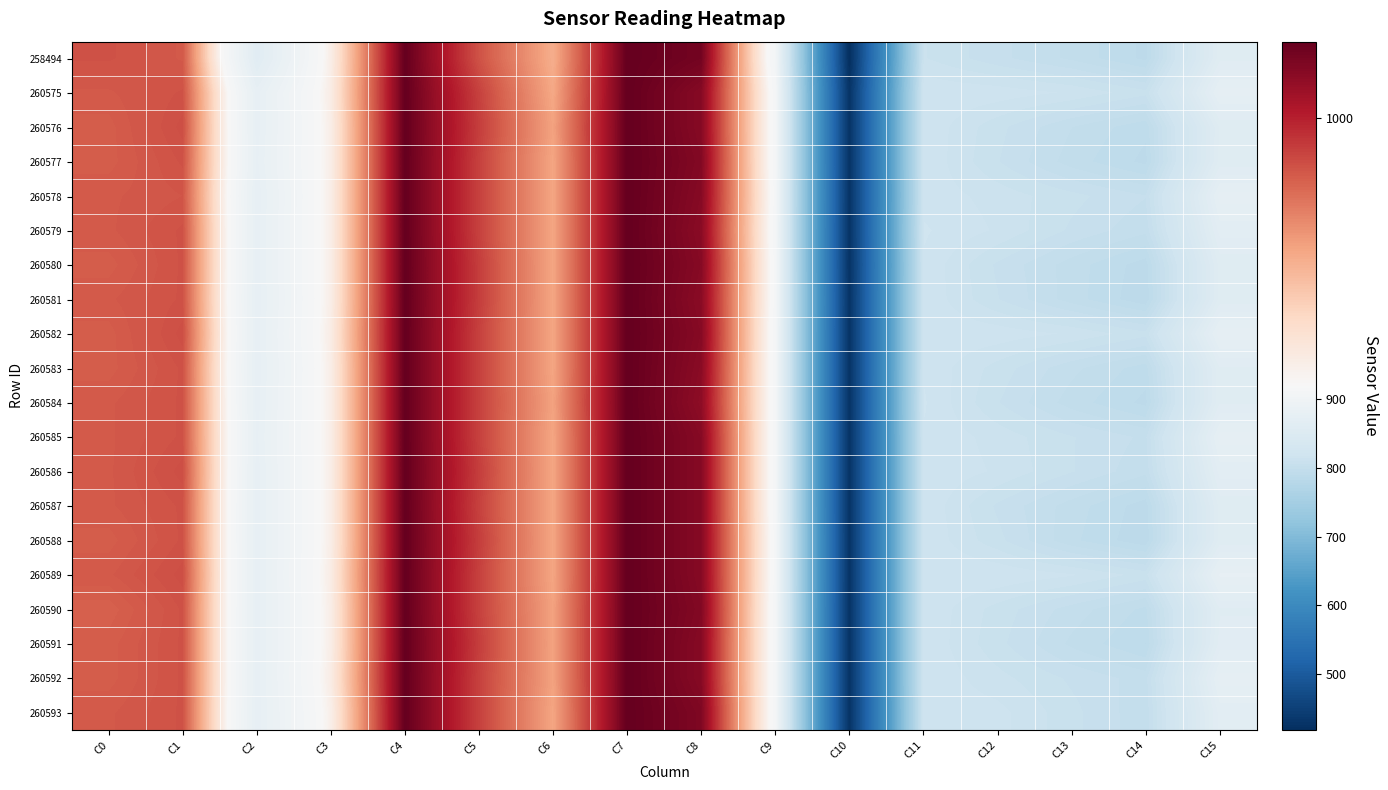

Reading left to right, list all the values displayed in this chart.

258494: C0=985	C1=983	C2=862	C3=926	C4=1023	C5=985	C6=957	C7=1023	C8=1019	C9=907	C10=419	C11=810	C12=803	C13=797	C14=789	C15=859
260575: C0=983	C1=985	C2=878	C3=927	C4=1023	C5=990	C6=959	C7=1023	C8=1014	C9=912	C10=428	C11=817	C12=816	C13=813	C14=807	C15=874
260576: C0=982	C1=986	C2=878	C3=926	C4=1023	C5=991	C6=961	C7=1023	C8=1014	C9=912	C10=428	C11=817	C12=807	C13=798	C14=791	C15=857
260577: C0=982	C1=985	C2=879	C3=926	C4=1023	C5=990	C6=960	C7=1023	C8=1015	C9=912	C10=428	C11=817	C12=806	C13=796	C14=789	C15=858
260578: C0=983	C1=984	C2=877	C3=926	C4=1023	C5=990	C6=960	C7=1023	C8=1014	C9=913	C10=428	C11=816	C12=812	C13=807	C14=802	C15=874
260579: C0=983	C1=985	C2=878	C3=926	C4=1023	C5=990	C6=960	C7=1023	C8=1013	C9=912	C10=428	C11=818	C12=813	C13=805	C14=799	C15=866
260580: C0=982	C1=985	C2=878	C3=926	C4=1023	C5=991	C6=960	C7=1023	C8=1014	C9=913	C10=427	C11=817	C12=805	C13=796	C14=788	C15=858
260581: C0=983	C1=985	C2=877	C3=926	C4=1023	C5=991	C6=960	C7=1023	C8=1013	C9=913	C10=428	C11=817	C12=806	C13=796	C14=787	C15=858
260582: C0=982	C1=986	C2=878	C3=927	C4=1023	C5=990	C6=960	C7=1023	C8=1014	C9=912	C10=428	C11=817	C12=816	C13=813	C14=807	C15=875
260583: C0=982	C1=985	C2=877	C3=926	C4=1023	C5=990	C6=960	C7=1023	C8=1013	C9=912	C10=428	C11=817	C12=808	C13=799	C14=792	C15=860
260584: C0=983	C1=985	C2=878	C3=926	C4=1023	C5=990	C6=961	C7=1023	C8=1012	C9=912	C10=428	C11=818	C12=806	C13=796	C14=789	C15=860
260585: C0=983	C1=985	C2=879	C3=926	C4=1023	C5=990	C6=960	C7=1023	C8=1014	C9=912	C10=428	C11=817	C12=812	C13=806	C14=801	C15=874
260586: C0=983	C1=986	C2=878	C3=926	C4=1023	C5=991	C6=960	C7=1023	C8=1014	C9=912	C10=428	C11=817	C12=813	C13=806	C14=799	C15=866
260587: C0=983	C1=985	C2=878	C3=926	C4=1023	C5=990	C6=960	C7=1023	C8=1014	C9=912	C10=428	C11=817	C12=805	C13=796	C14=788	C15=858
260588: C0=982	C1=985	C2=878	C3=926	C4=1023	C5=991	C6=960	C7=1023	C8=1014	C9=913	C10=428	C11=817	C12=807	C13=795	C14=787	C15=858
260589: C0=983	C1=986	C2=878	C3=927	C4=1023	C5=990	C6=960	C7=1023	C8=1014	C9=913	C10=428	C11=817	C12=817	C13=814	C14=808	C15=877
260590: C0=981	C1=985	C2=878	C3=926	C4=1023	C5=990	C6=961	C7=1023	C8=1015	C9=912	C10=428	C11=817	C12=808	C13=800	C14=793	C15=860
260591: C0=982	C1=985	C2=878	C3=926	C4=1023	C5=991	C6=961	C7=1023	C8=1014	C9=912	C10=428	C11=817	C12=807	C13=797	C14=790	C15=862
260592: C0=982	C1=985	C2=878	C3=927	C4=1023	C5=990	C6=961	C7=1023	C8=1014	C9=912	C10=428	C11=817	C12=811	C13=805	C14=800	C15=874
260593: C0=983	C1=985	C2=877	C3=925	C4=1023	C5=990	C6=960	C7=1023	C8=1016	C9=912	C10=428	C11=816	C12=815	C13=807	C14=799	C15=866